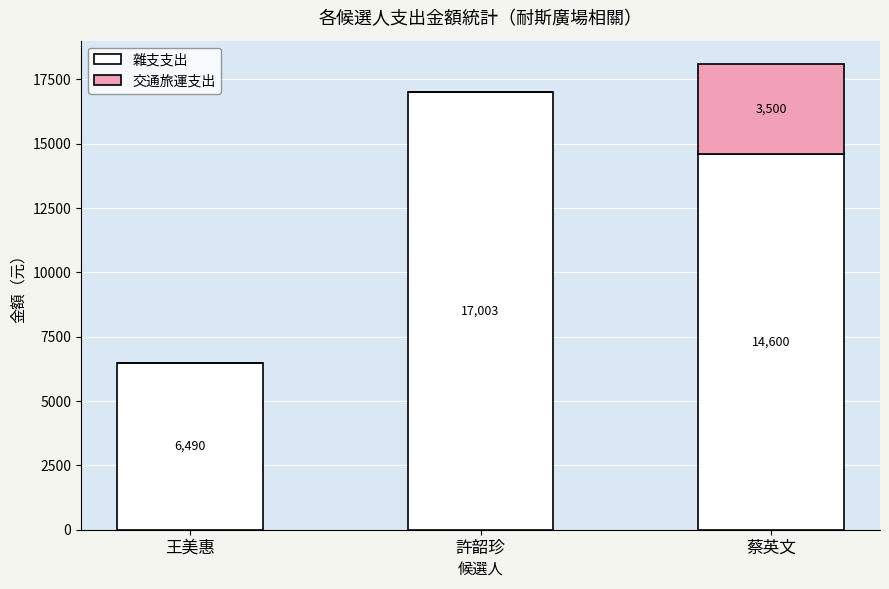

What is the average value of the 雜支支出 series?

12698